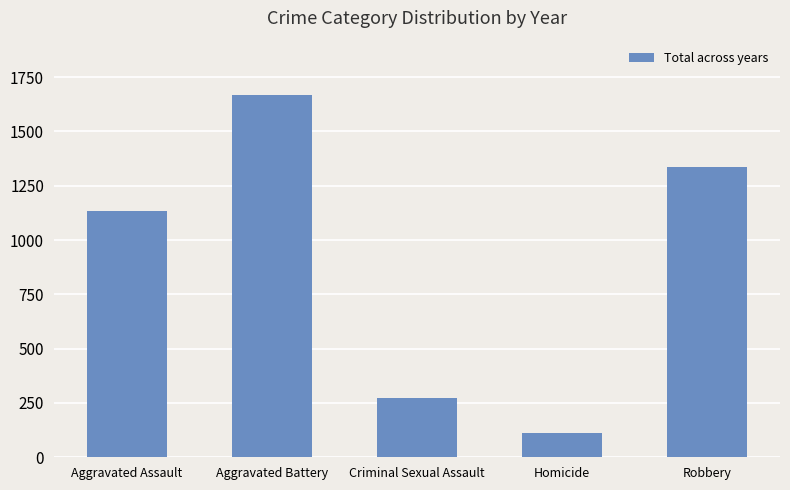

List the labels in order of value, largest first.

Aggravated Battery, Robbery, Aggravated Assault, Criminal Sexual Assault, Homicide